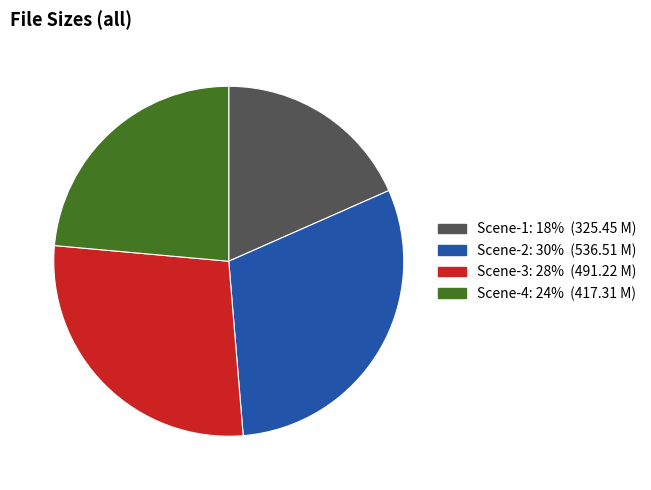

Combined, do Scene-1 and Scene-3 account for over 50%?

No